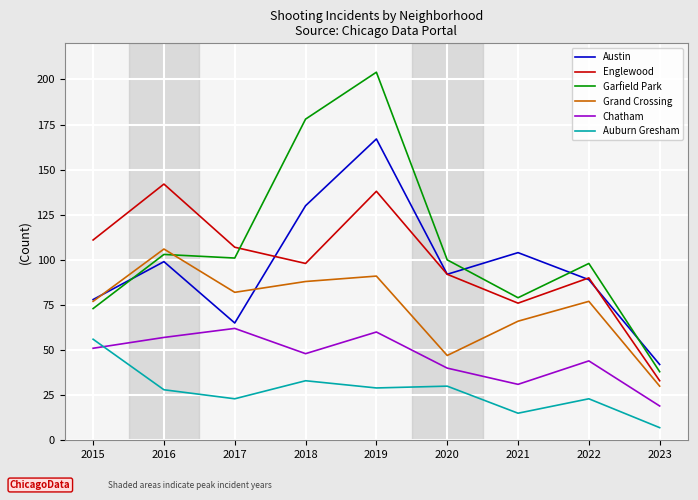

What is the difference between the second highest and minimum values in the Austin series?

88